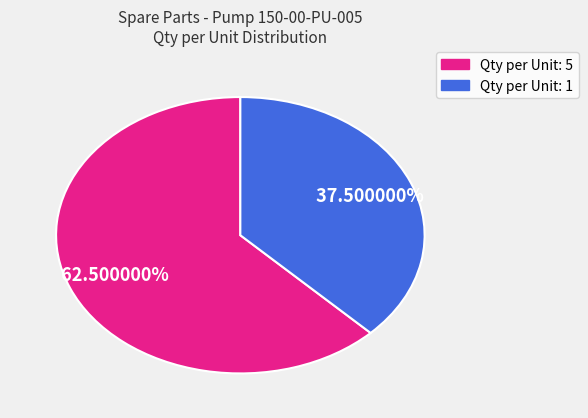

Is there any slice that represents more than half of the pie?

Yes